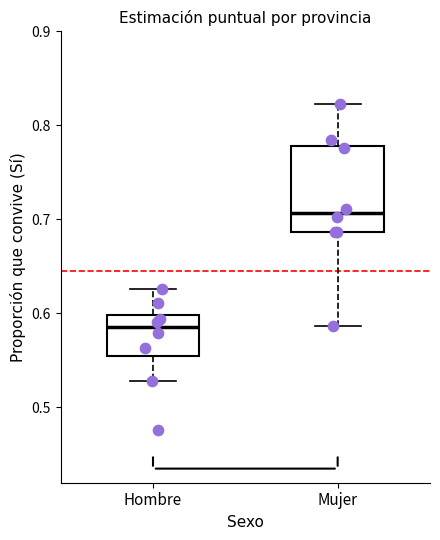

Reading left to right, transcribe this box plot: for each box, give where its median line is, the range the box spans, and where its two whiskers end, as read against the y-axis. The values are not printed on the chart, so give them approximately, as read against the axis.

Hombre: median 0.59, box 0.55 to 0.60, whiskers 0.53 to 0.63
Mujer: median 0.71, box 0.69 to 0.78, whiskers 0.59 to 0.82